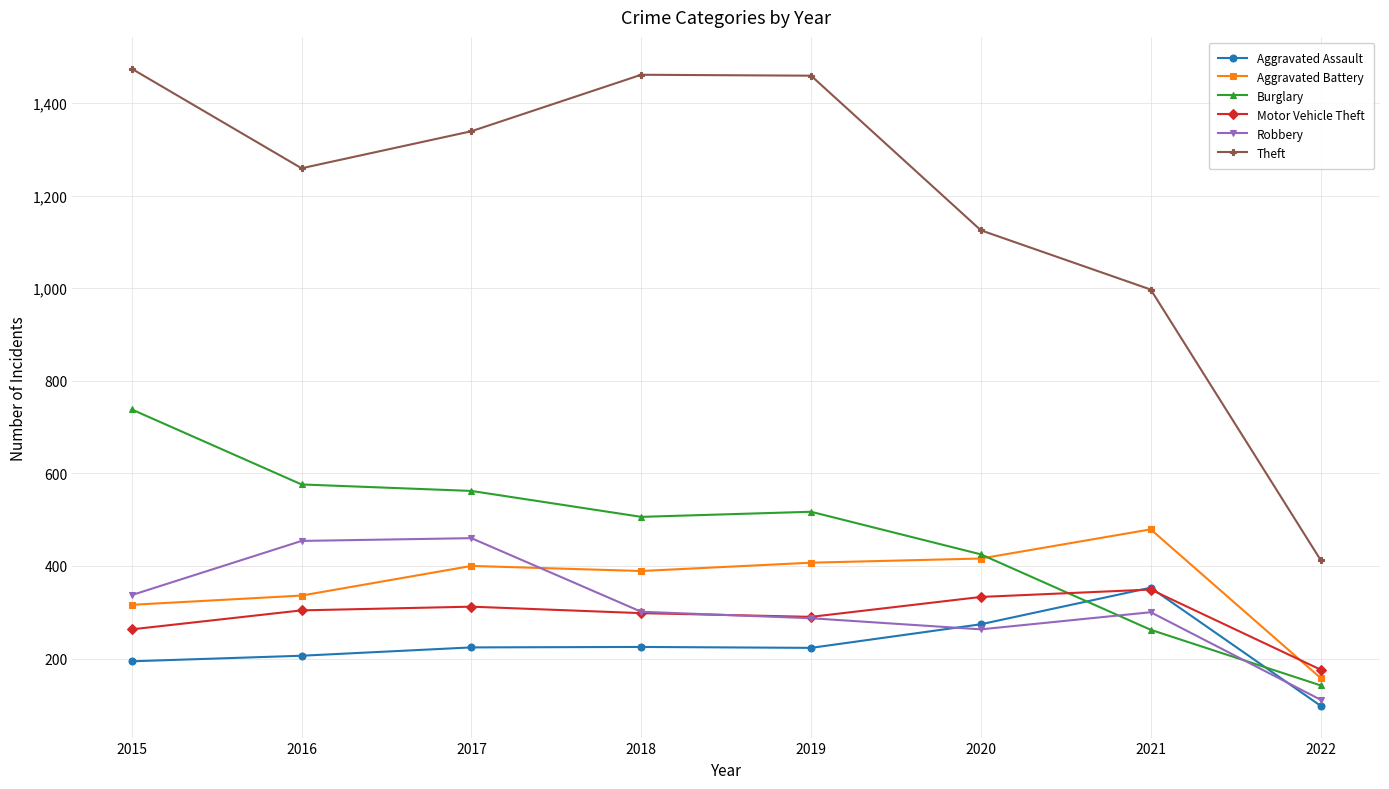

Where is Theft nearest to the value 943?

2021